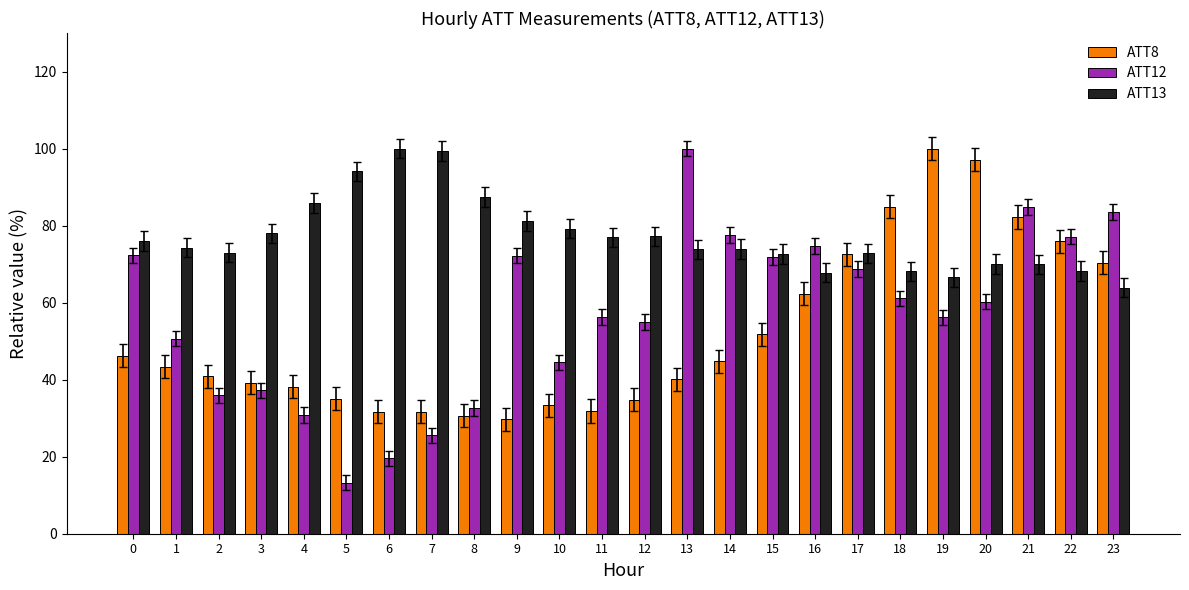

At how many categories does at least one series exceed 72?

24